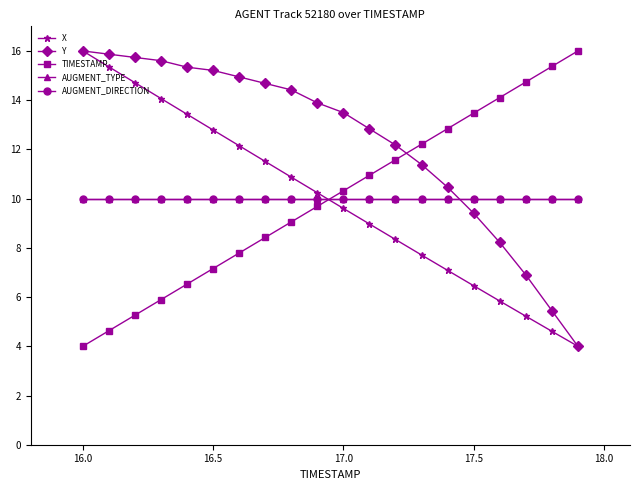

Does the chart have visible grid lines?

No